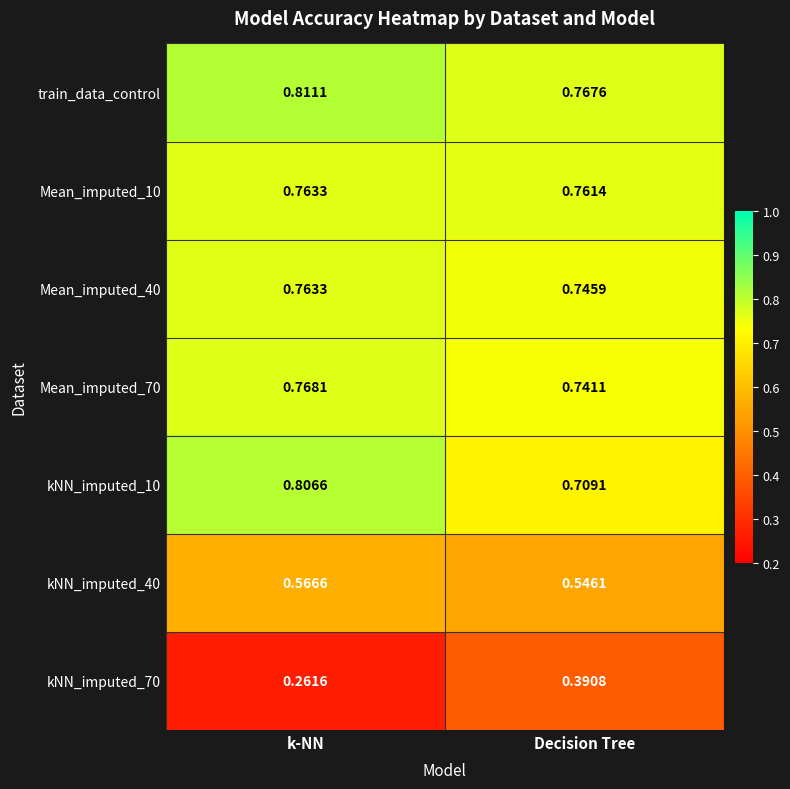

Which category has the lowest value in the Mean_imputed_10 series?

Decision Tree